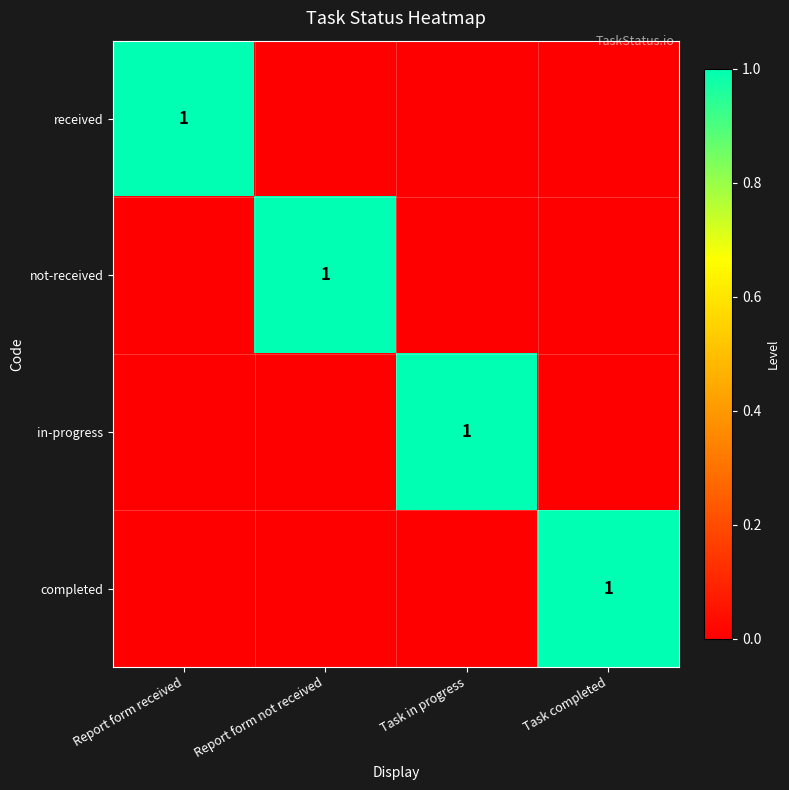

Is it true that not-received equals 1 at Report form not received?

True